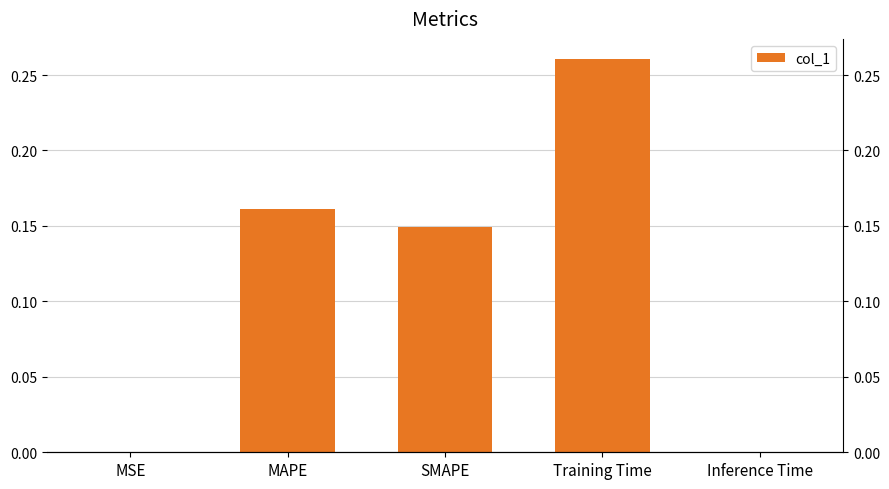

The value at MAPE is 0.2. True or false?

True